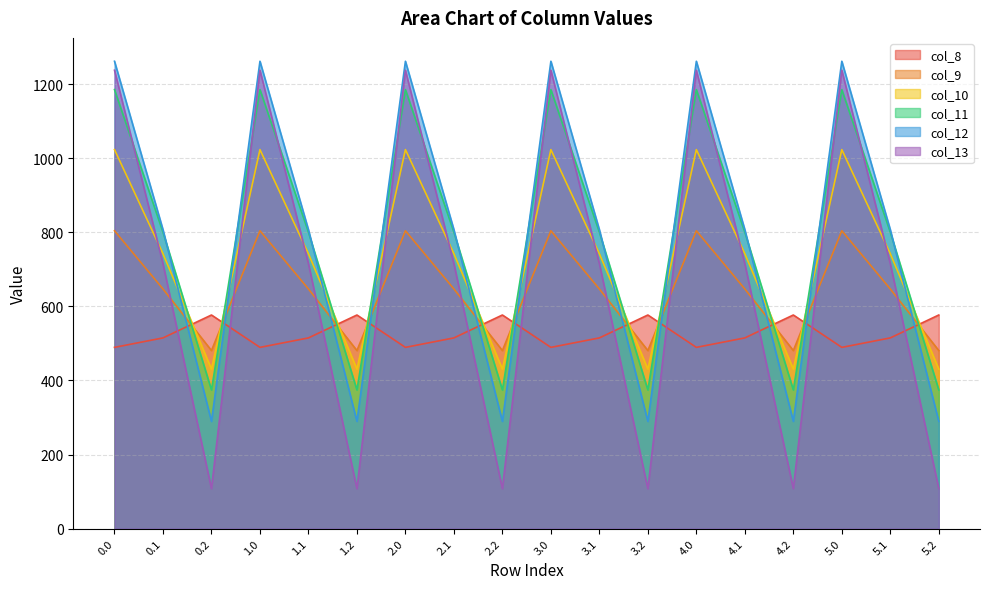

True or false: col_12 has more than 2 points higher than both neighbors.

True